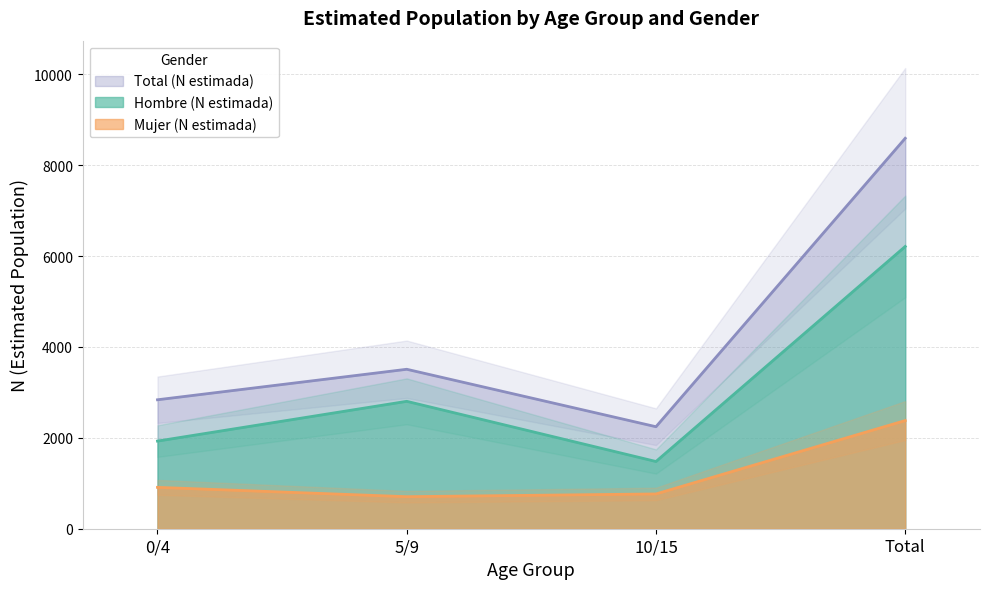

Rank the categories by Total (N estimada) value from lowest to highest.

10/15, 0/4, 5/9, Total